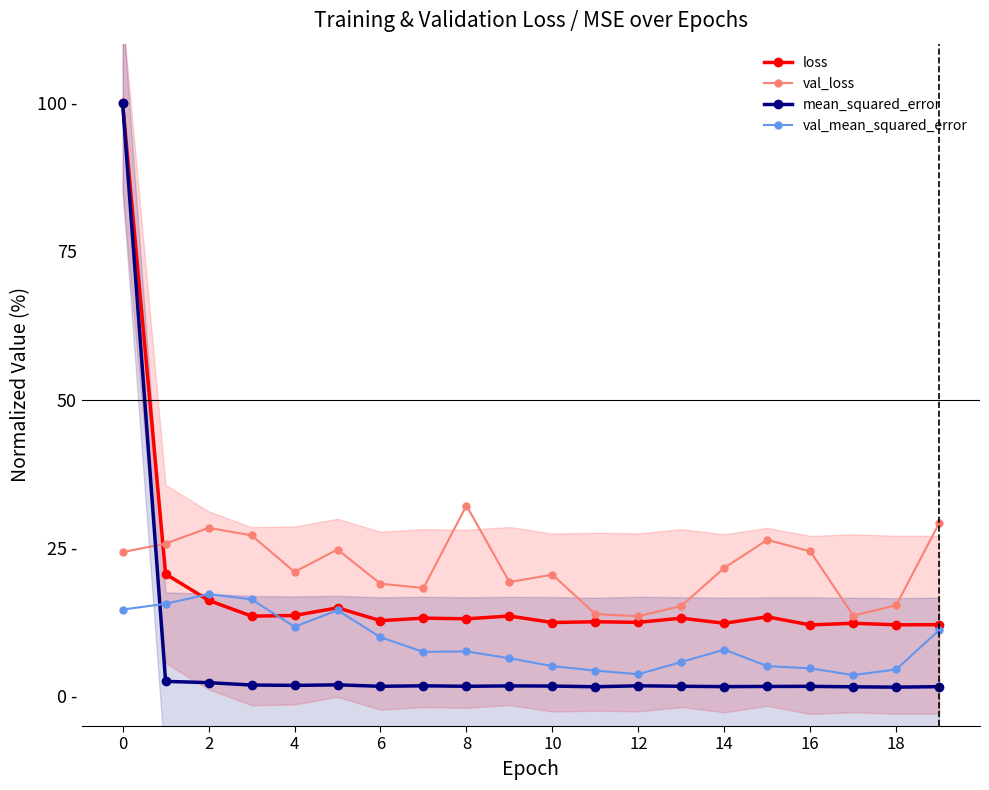

List the series in order of their peak value, highest first.

loss, mean_squared_error, val_loss, val_mean_squared_error